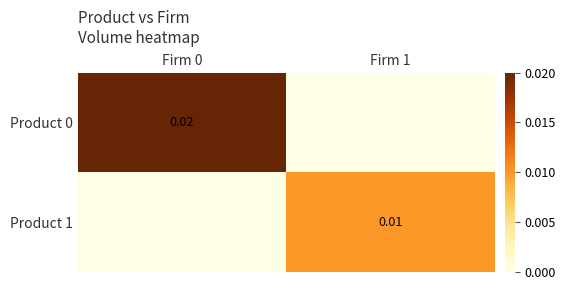

Is the value of Product 0 at Firm 0 greater than the value of Product 1 at Firm 1?

Yes